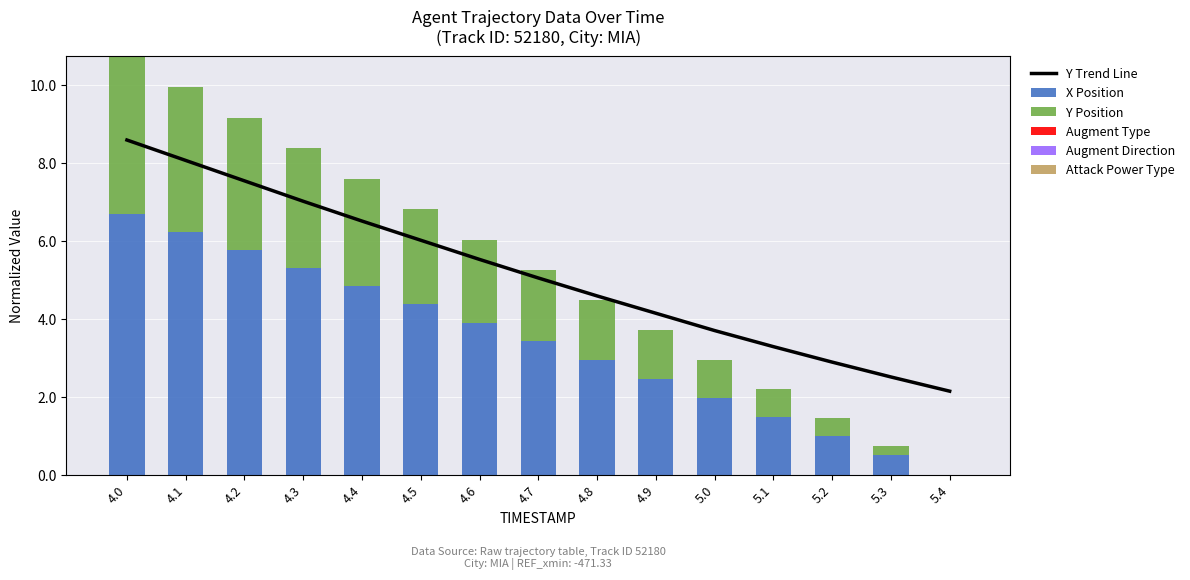

What is the total value across all series at 5.1?

5.5